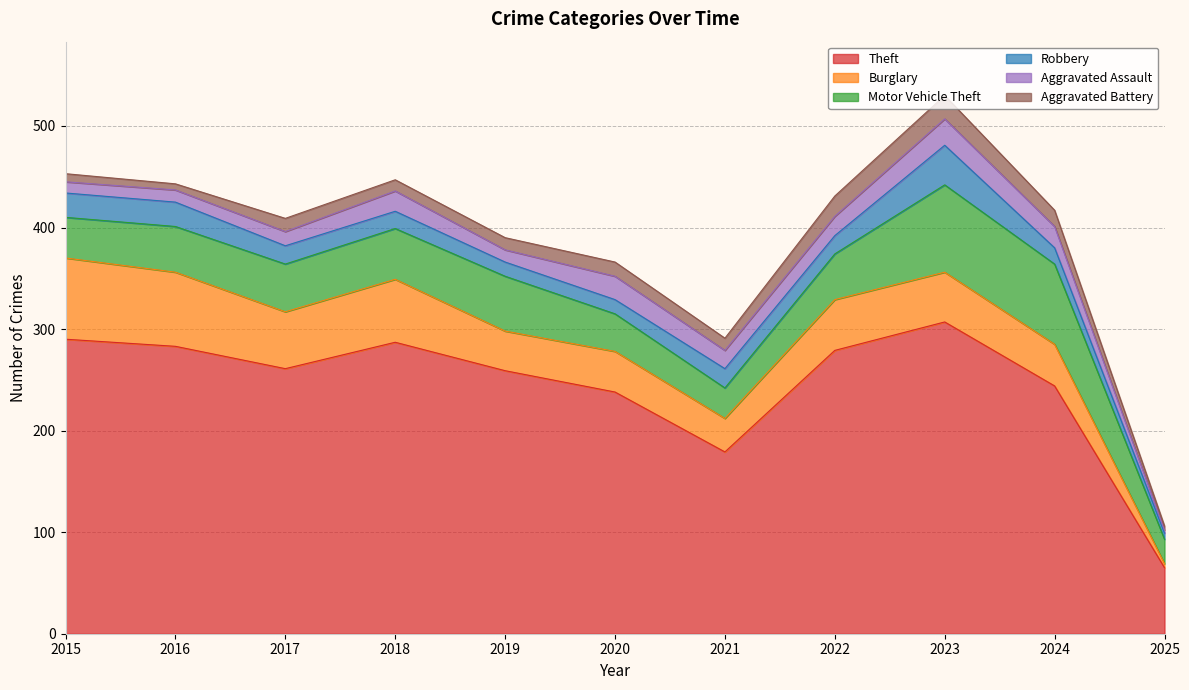

How many lines are shown in the chart?

6